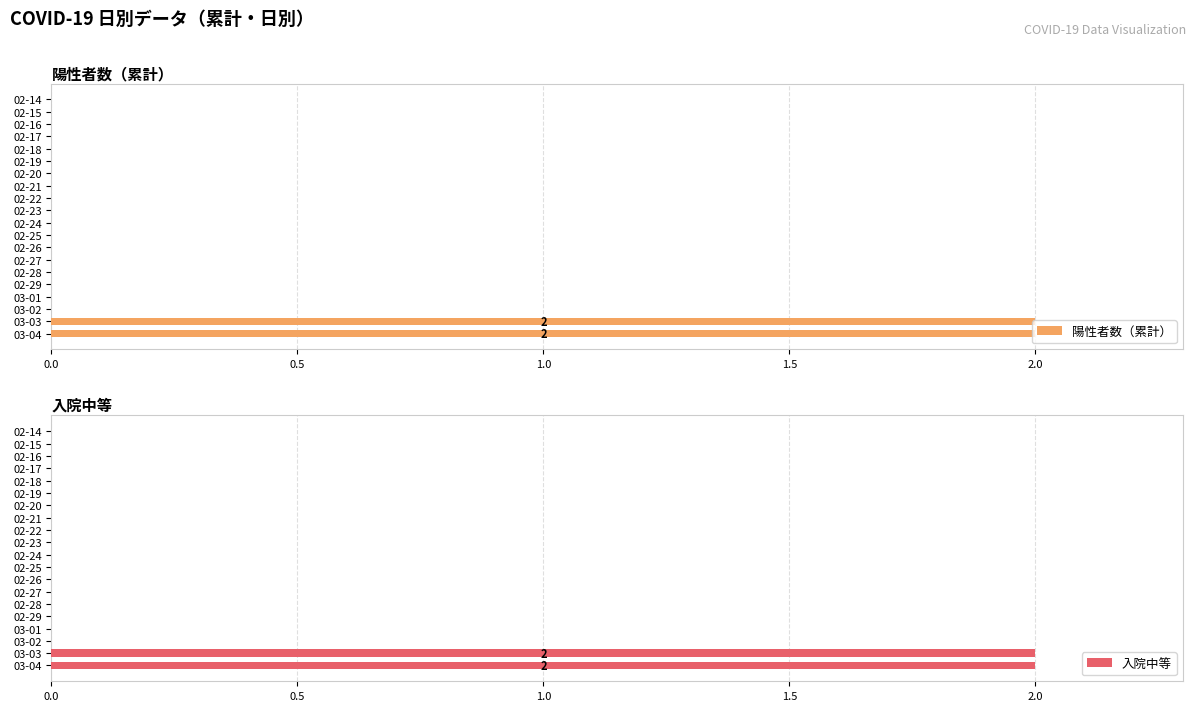

What is the greatest value displayed?

2